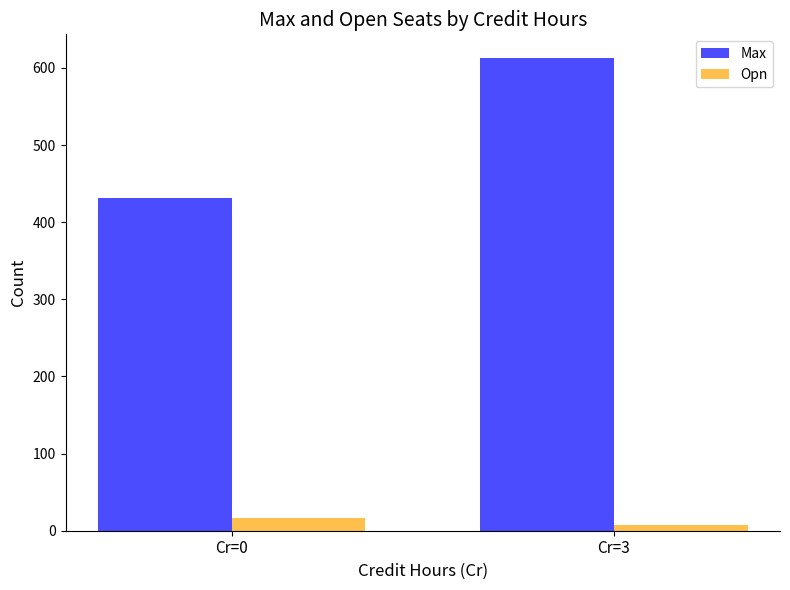

What is the difference between the maximum and minimum values in the Opn series?

8